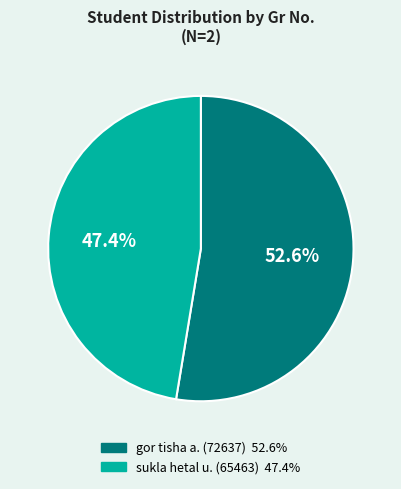

What percentage is the sukla hetal u. (65463) slice, to the nearest percent?

47%